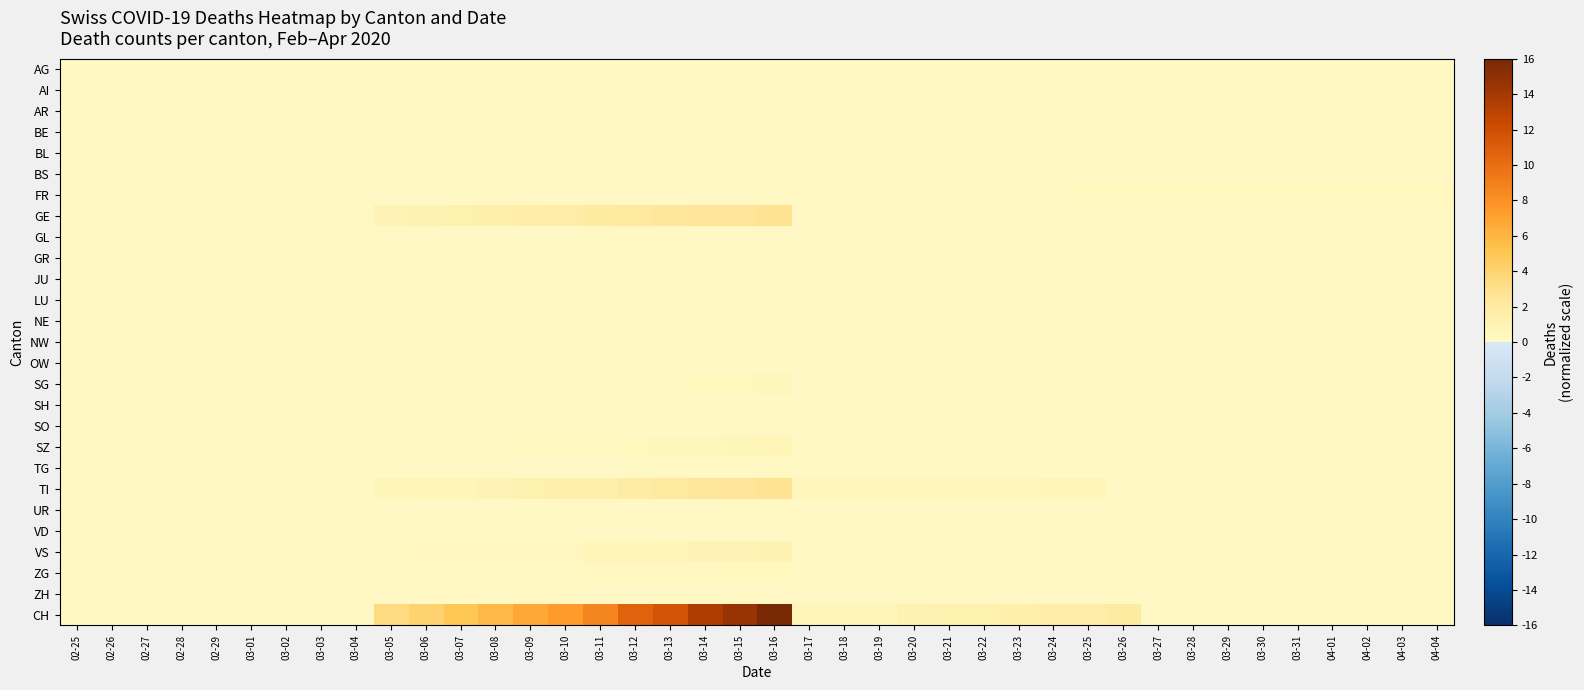

How many categories are shown in the chart?

40